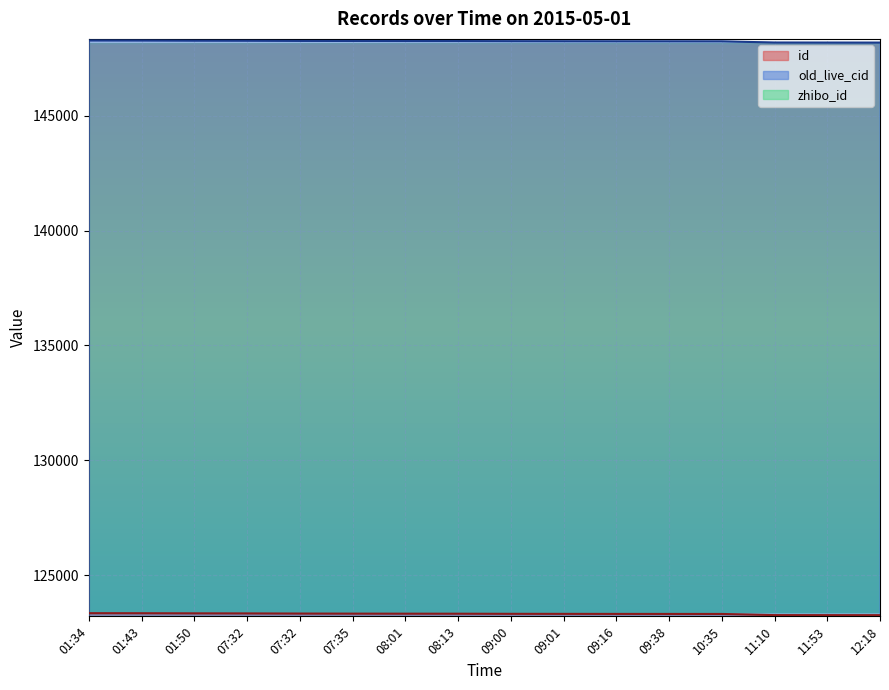

At how many categories does at least one series exceed 129721?

16